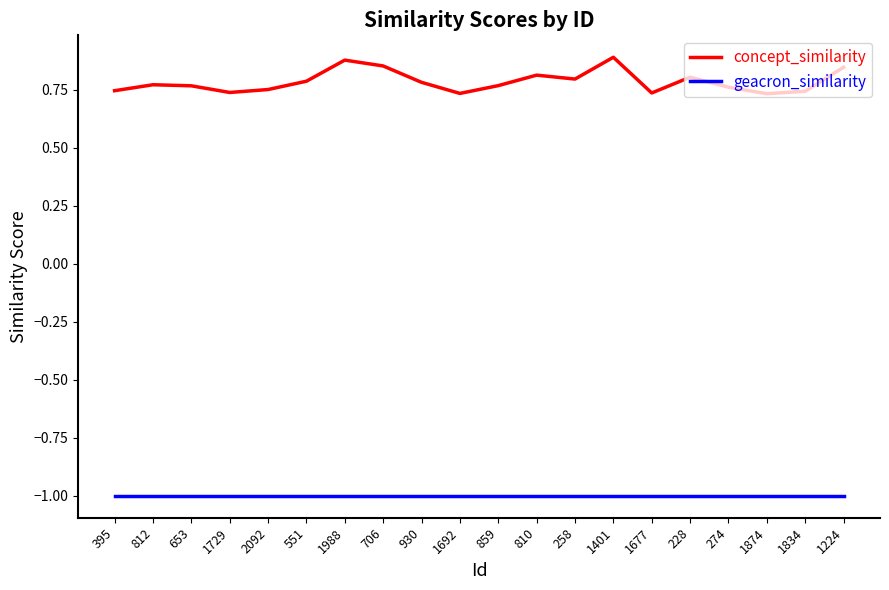

What is the lowest value of the geacron_similarity series?

-1.0